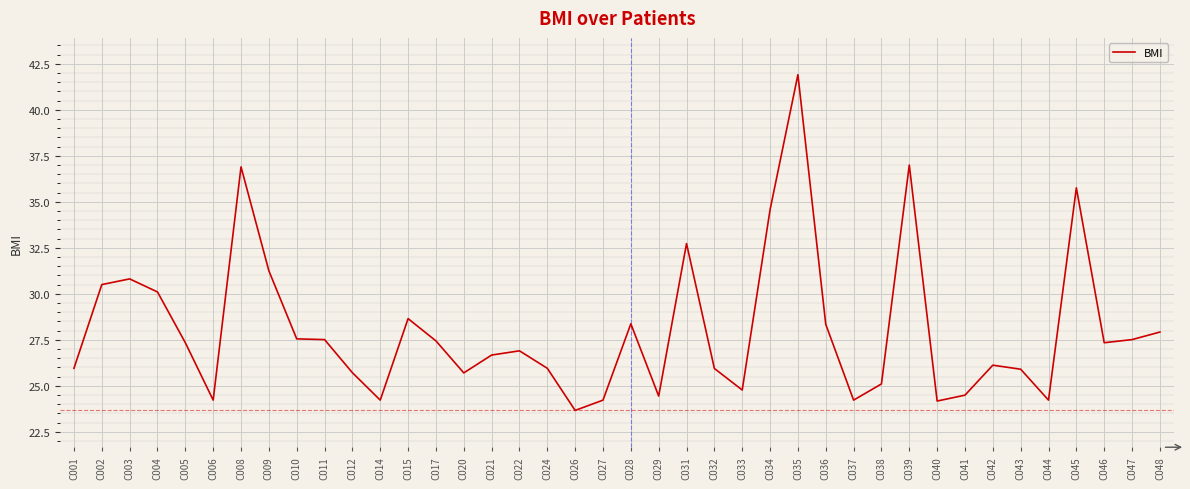

True or false: the data shows 25.7 at C020.

True